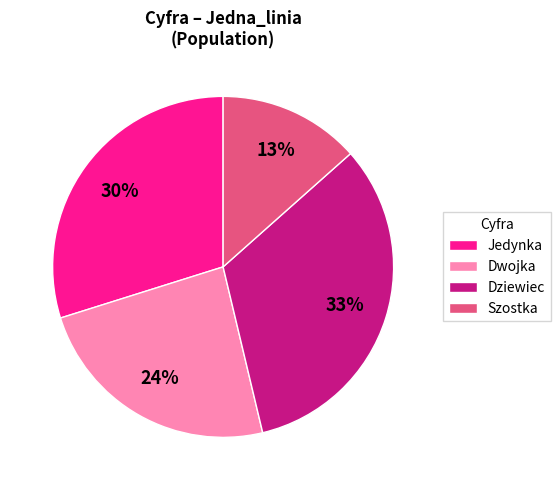

Approximately how many times larger is the value at Dziewiec compared to Dwojka?

1.4